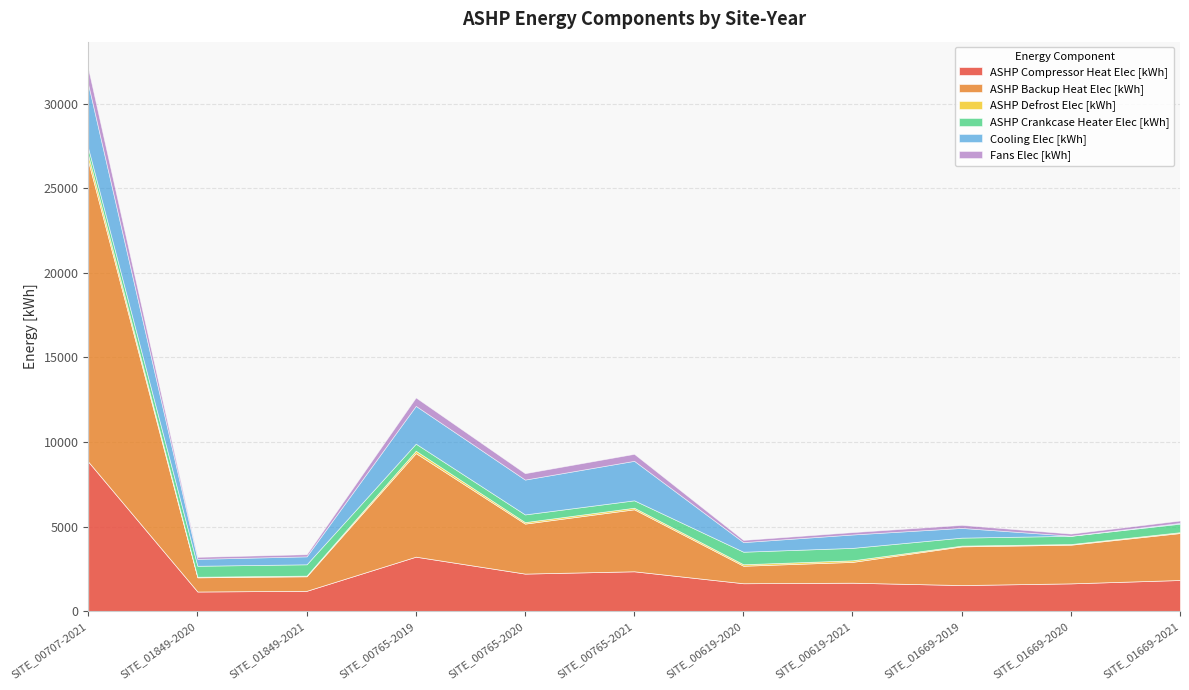

Is it true that ASHP Compressor Heat Elec [kWh] equals 694.1 at SITE_01849-2020?

False